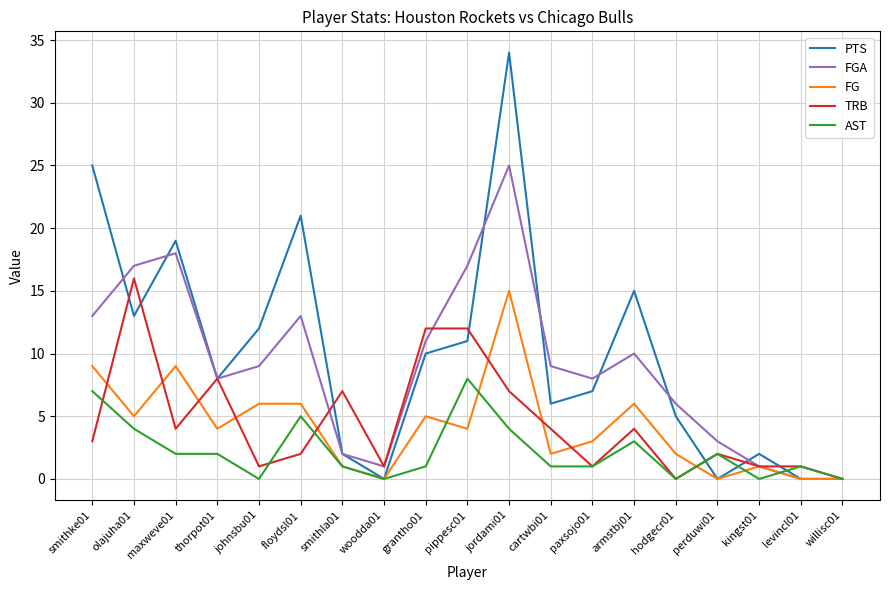

Between johnsbu01 and grantho01, which series saw the biggest shift?

TRB